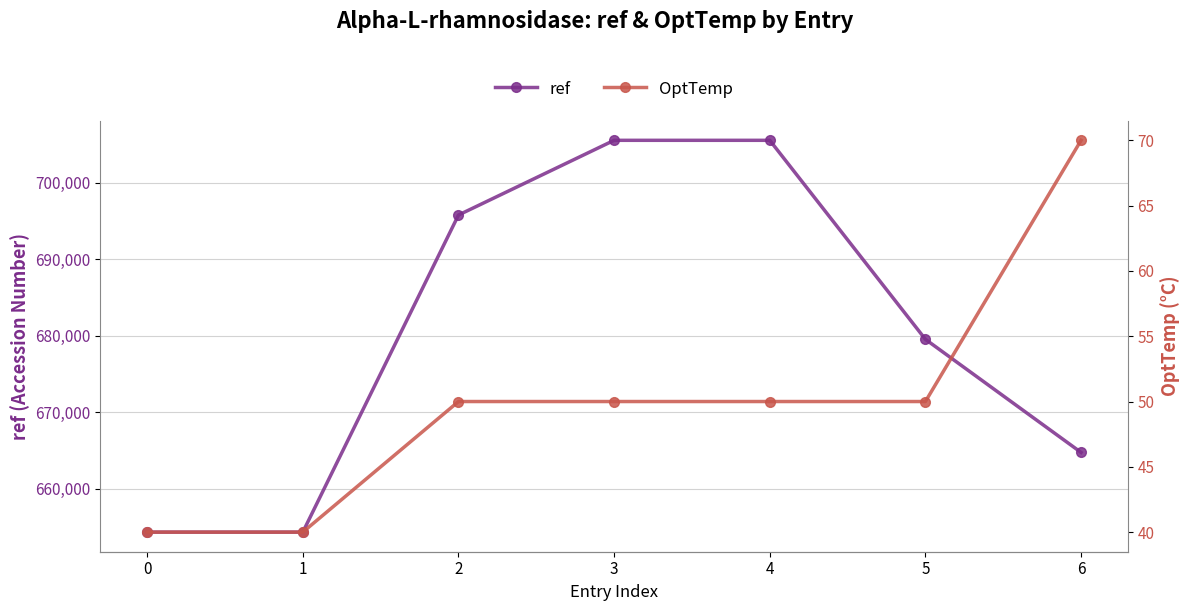

Is the value of ref at 5 greater than the value of OptTemp at 0?

Yes